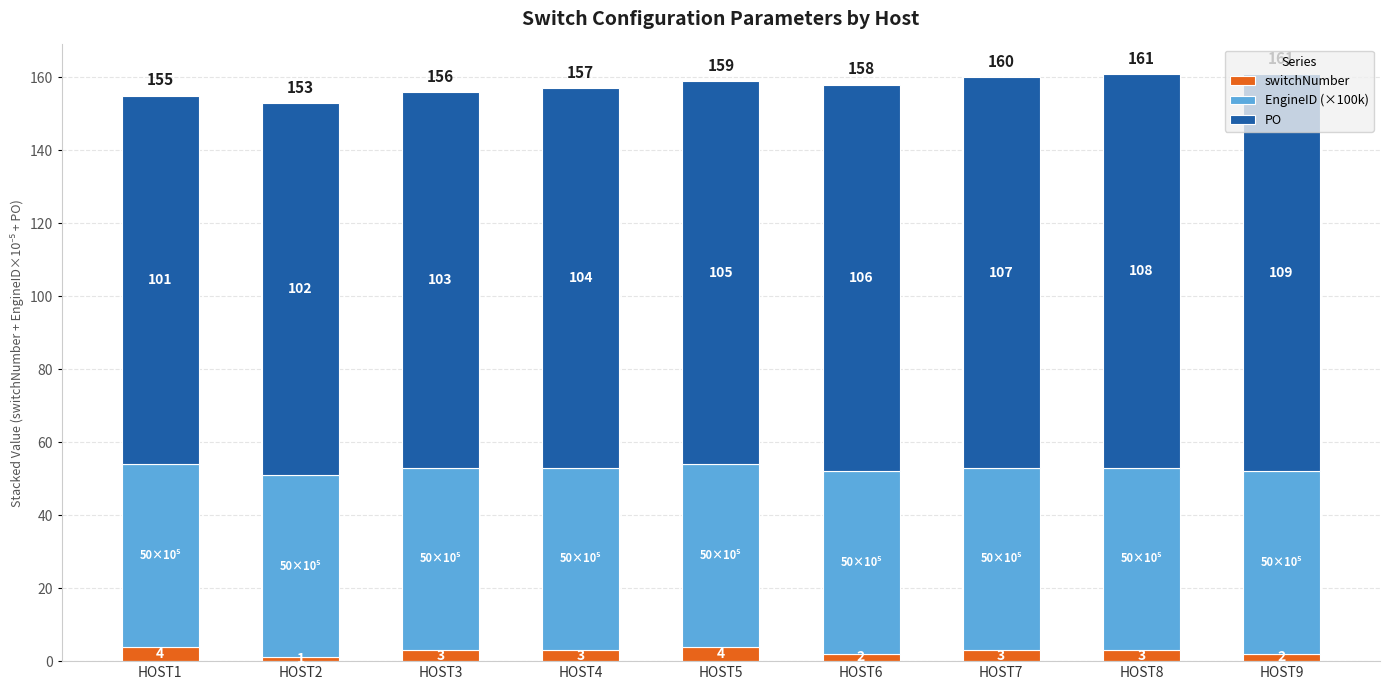

At which label does switchNumber reach its minimum?

HOST2